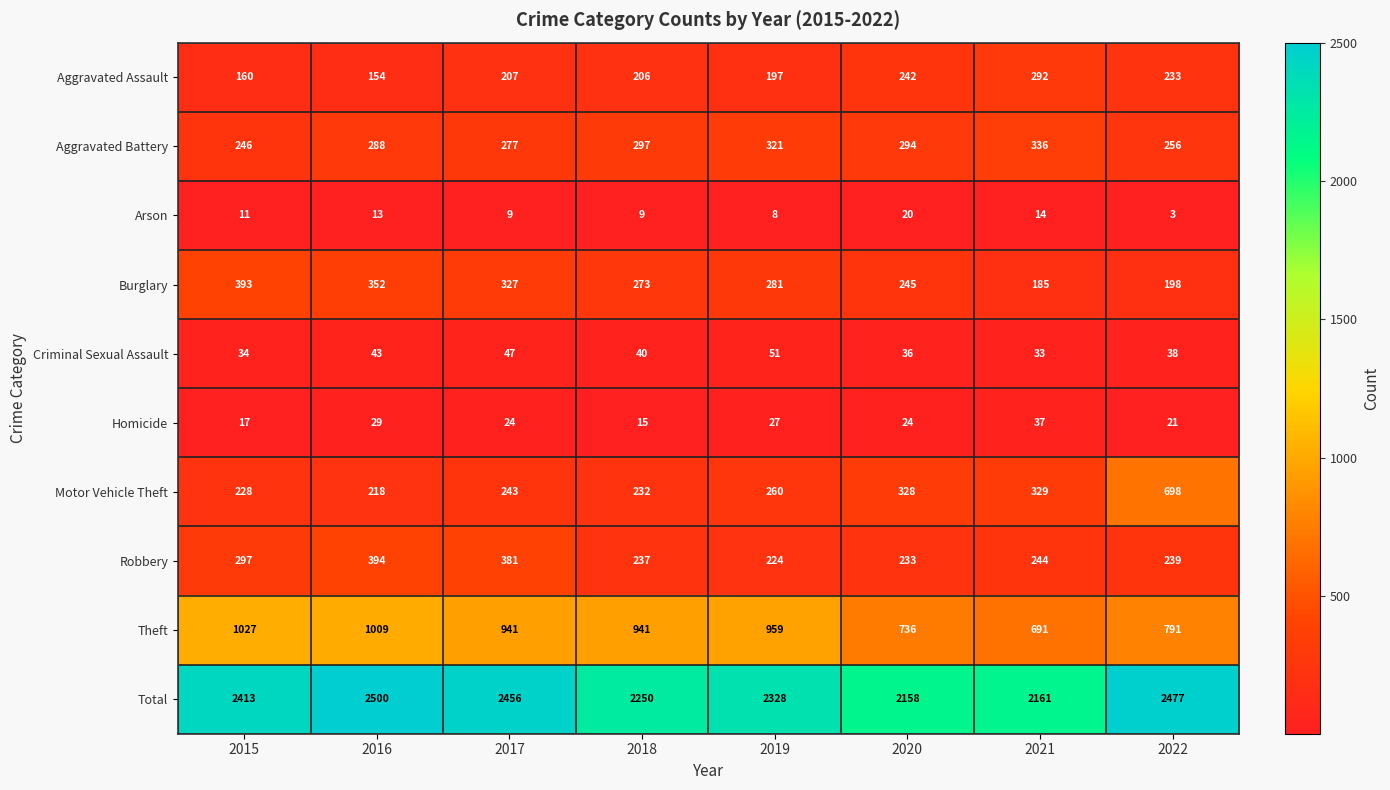

Is it true that Aggravated Assault equals 154 at 2016?

True